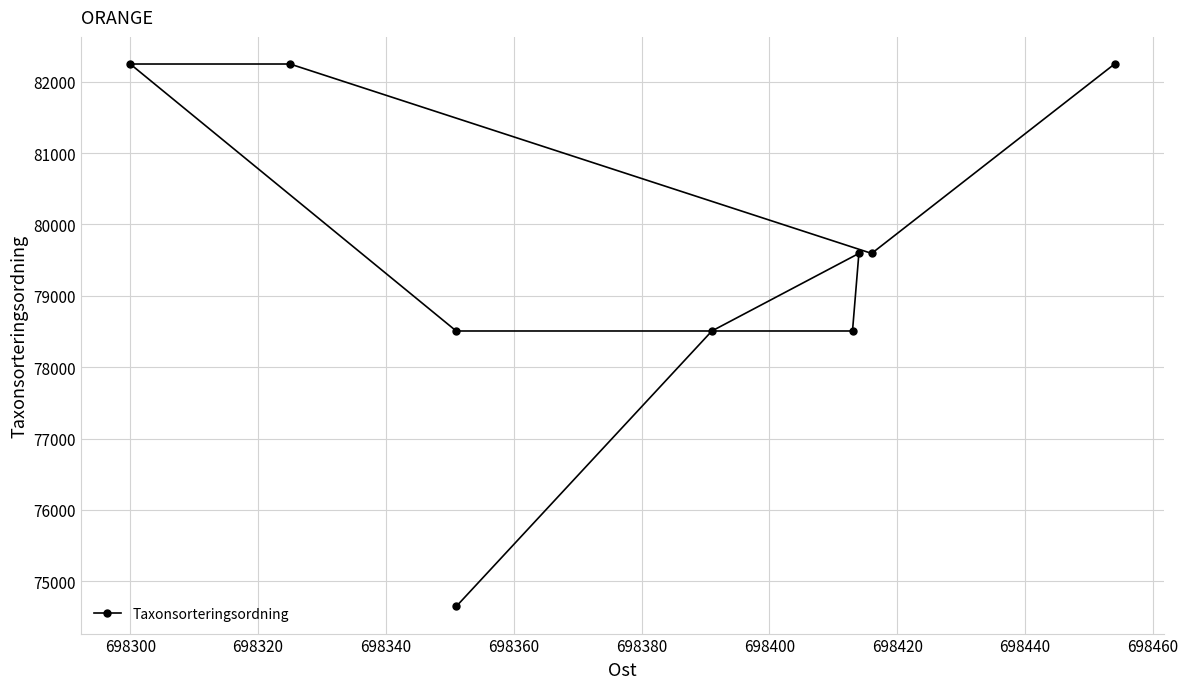

What is the average value?

79567